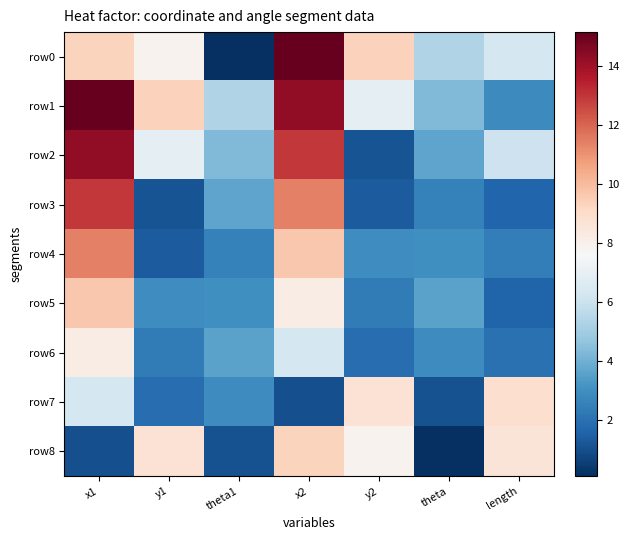

Reading left to right, what are all the values shown in this chart?

row0: x1=9.3	y1=7.9	theta1=0.1	x2=15.2	y2=9.4	theta=5.4	length=6.3
row1: x1=15.2	y1=9.4	theta1=5.4	x2=14.3	y2=6.9	theta=4.3	length=2.8
row2: x1=14.3	y1=6.9	theta1=4.3	x2=13.0	y2=1.1	theta=3.6	length=6.0
row3: x1=13.0	y1=1.1	theta1=3.6	x2=11.4	y2=1.4	theta=2.5	length=1.6
row4: x1=11.4	y1=1.4	theta1=2.5	x2=9.6	y2=2.9	theta=3.0	length=2.4
row5: x1=9.6	y1=2.9	theta1=3.0	x2=8.2	y2=2.3	theta=3.6	length=1.6
row6: x1=8.2	y1=2.3	theta1=3.6	x2=6.3	y2=1.9	theta=2.9	length=2.0
row7: x1=6.3	y1=1.9	theta1=2.9	x2=1.0	y2=8.7	theta=1.1	length=8.9
row8: x1=1.0	y1=8.7	theta1=1.1	x2=9.3	y2=7.9	theta=0.1	length=8.6